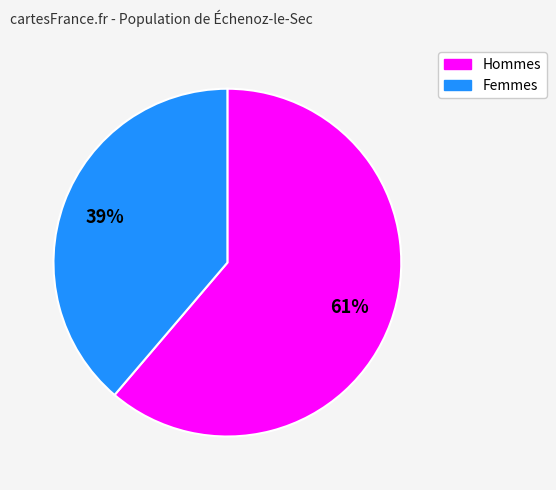

Is there a majority slice in this chart?

Yes